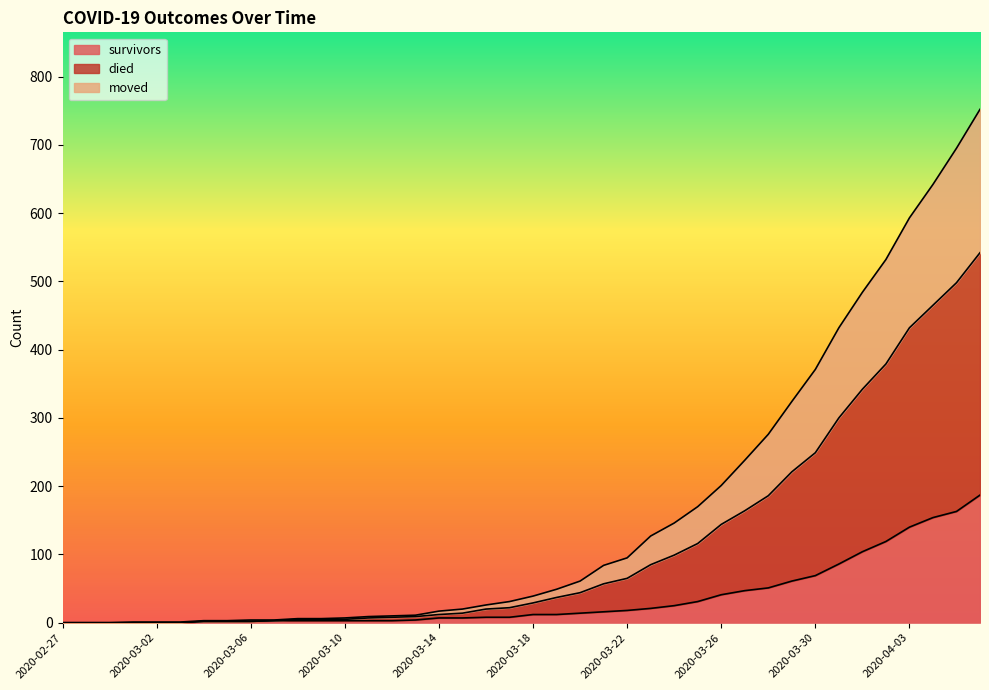

True or false: moved and died cross at least once.

False